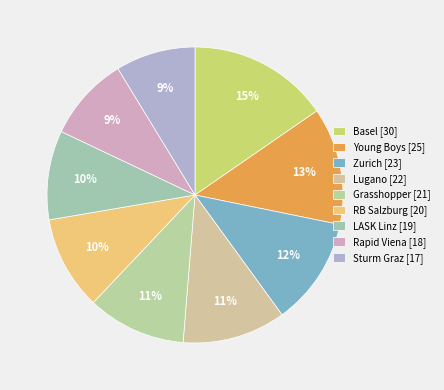

Which category has the biggest portion of the pie?

Basel